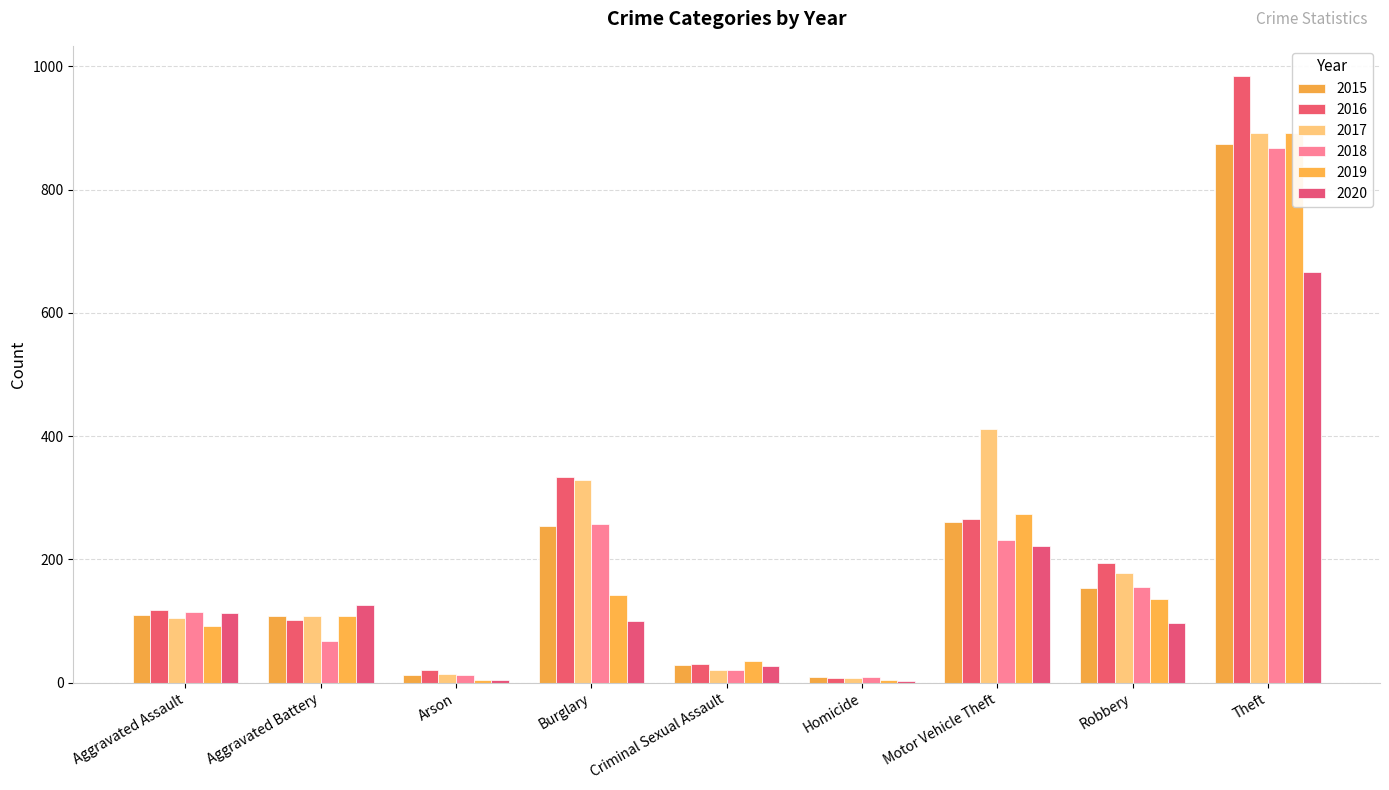

Does the chart contain stacked bars?

No